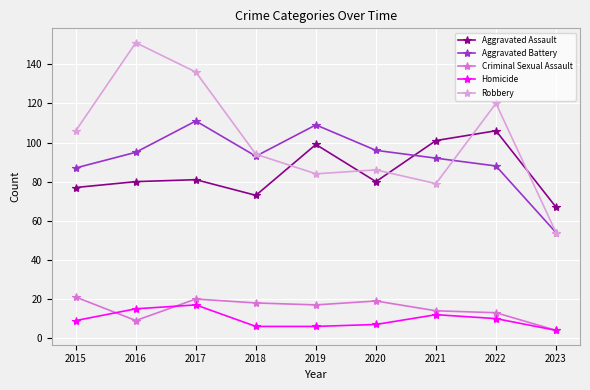

After their last crossing, which series has the higher values: Aggravated Battery or Aggravated Assault?

Aggravated Assault